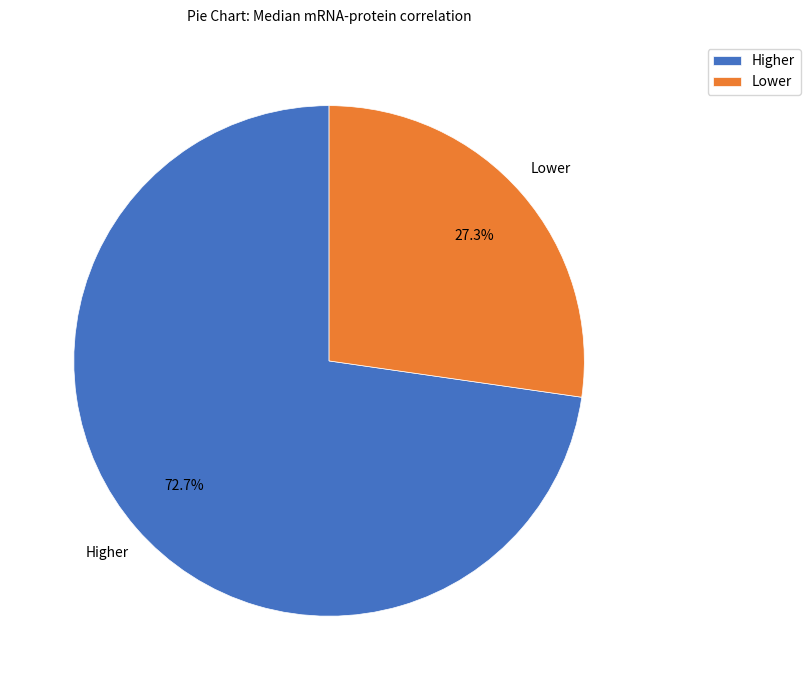

Do Higher and Lower together represent more than half of the pie?

Yes